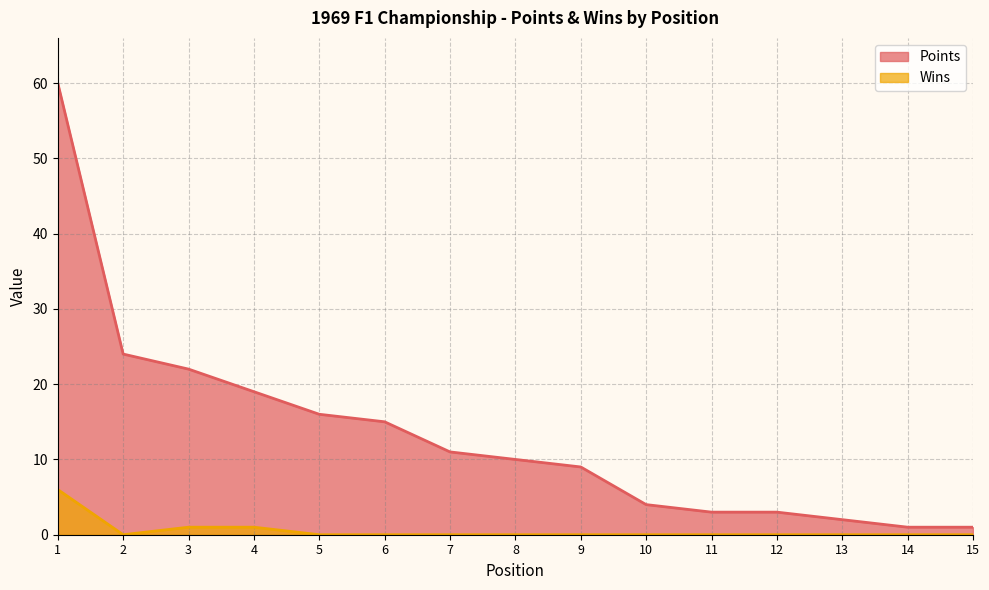

True or false: Points and Wins intersect in this chart.

False